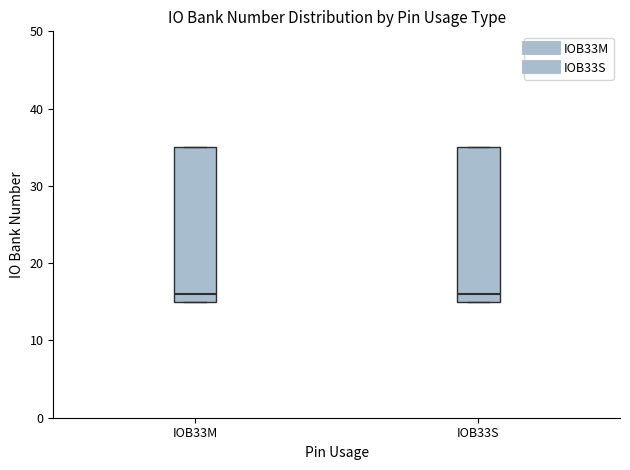

Where is the lower edge of the box for IOB33M on the y-axis? The values are not printed on the chart, so give them approximately, as read against the axis.

15